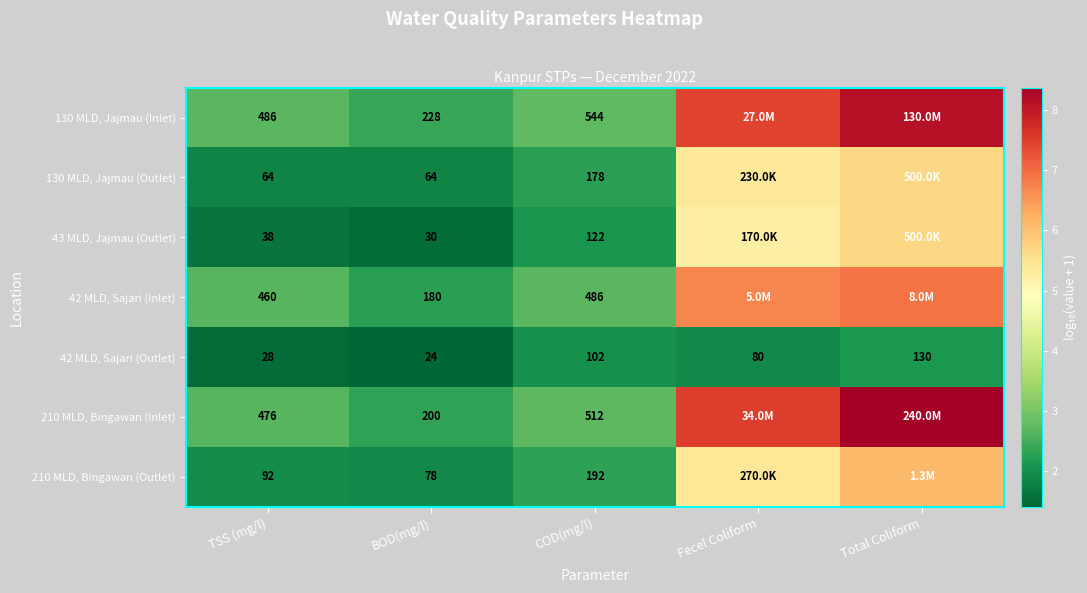

At how many categories does at least one series exceed 4?

2